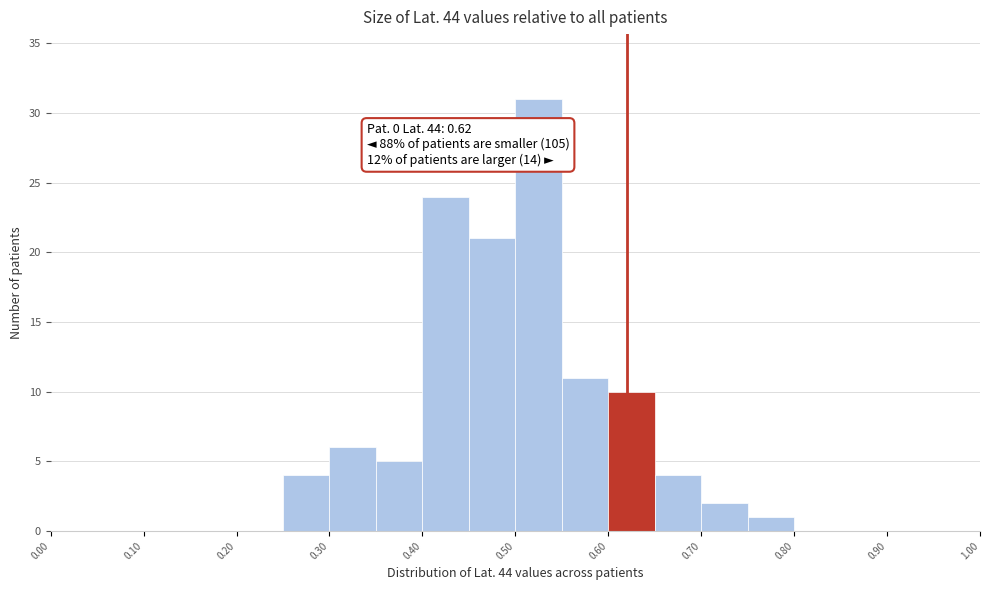

Which range on the x-axis has the tallest bar?

0.50 to 0.55